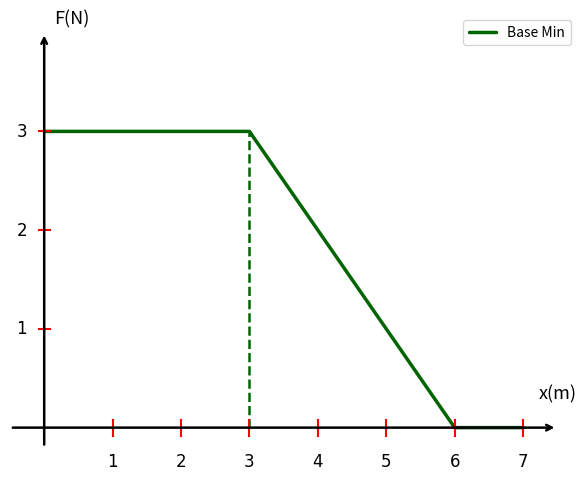

What is the maximum value shown in the chart?

3